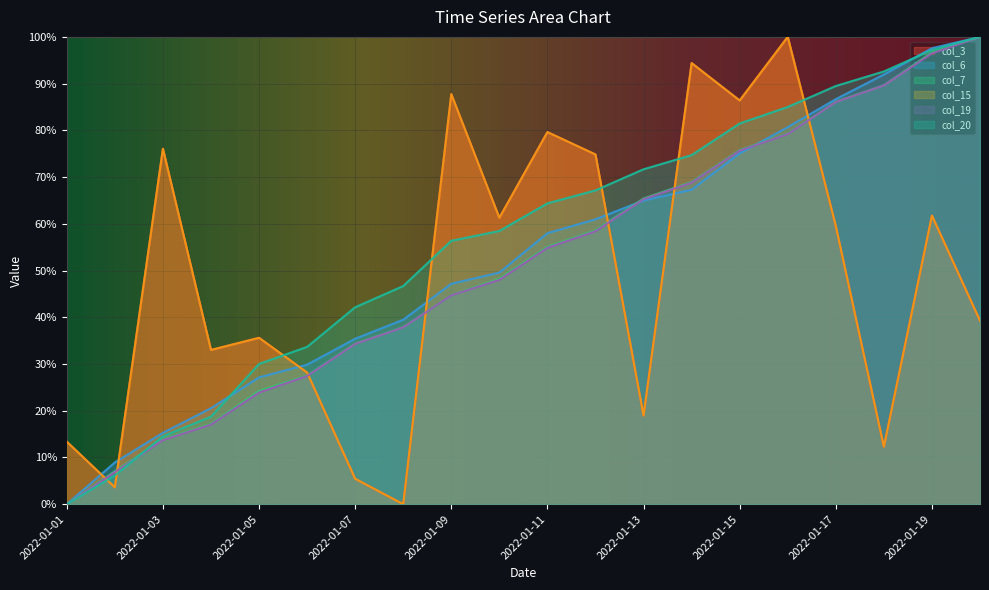

Rank the series at 2022-01-12 from highest to lowest value.

col_3, col_15, col_20, col_6, col_7, col_19